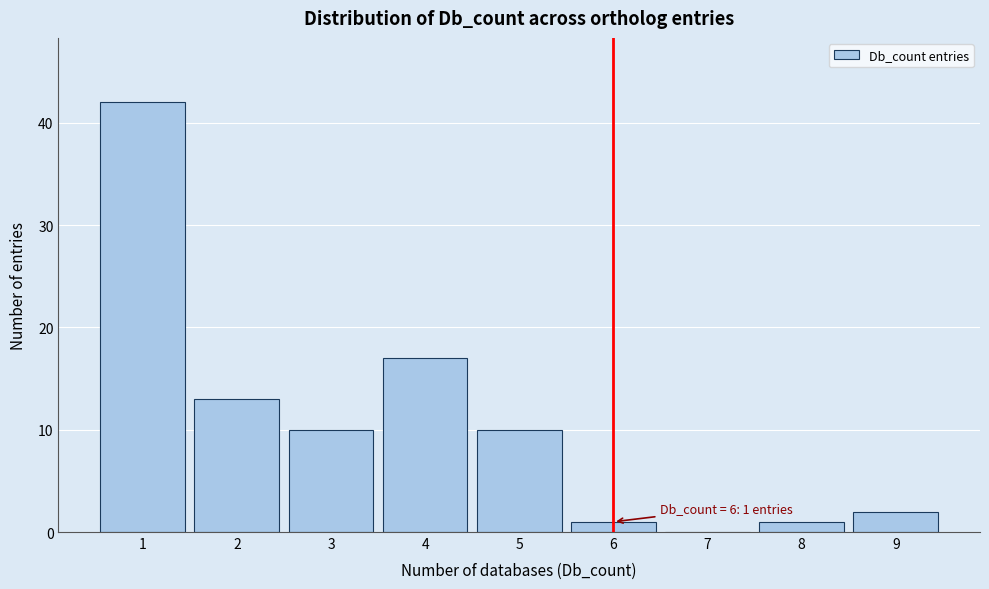

Over which range of the x-axis is the bar tallest?

0.5 to 1.5